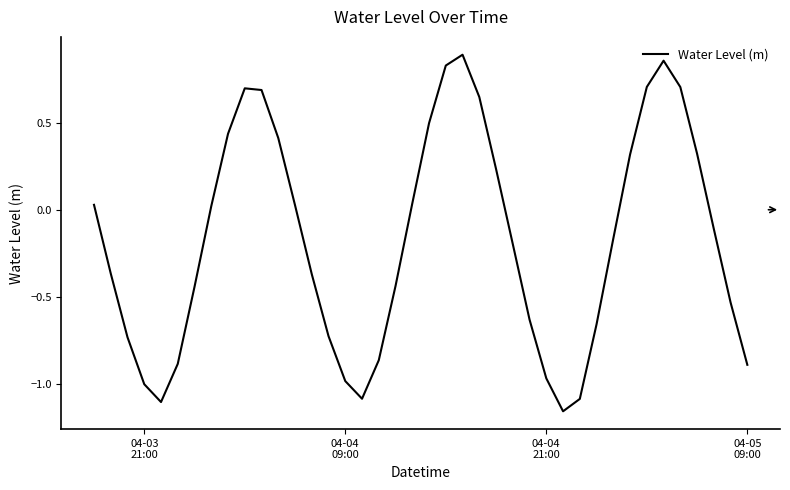

What is the difference between the maximum and minimum values?

2.0